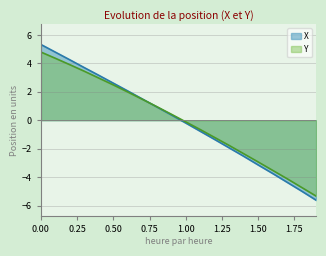

Which series has the widest spread of values?

X